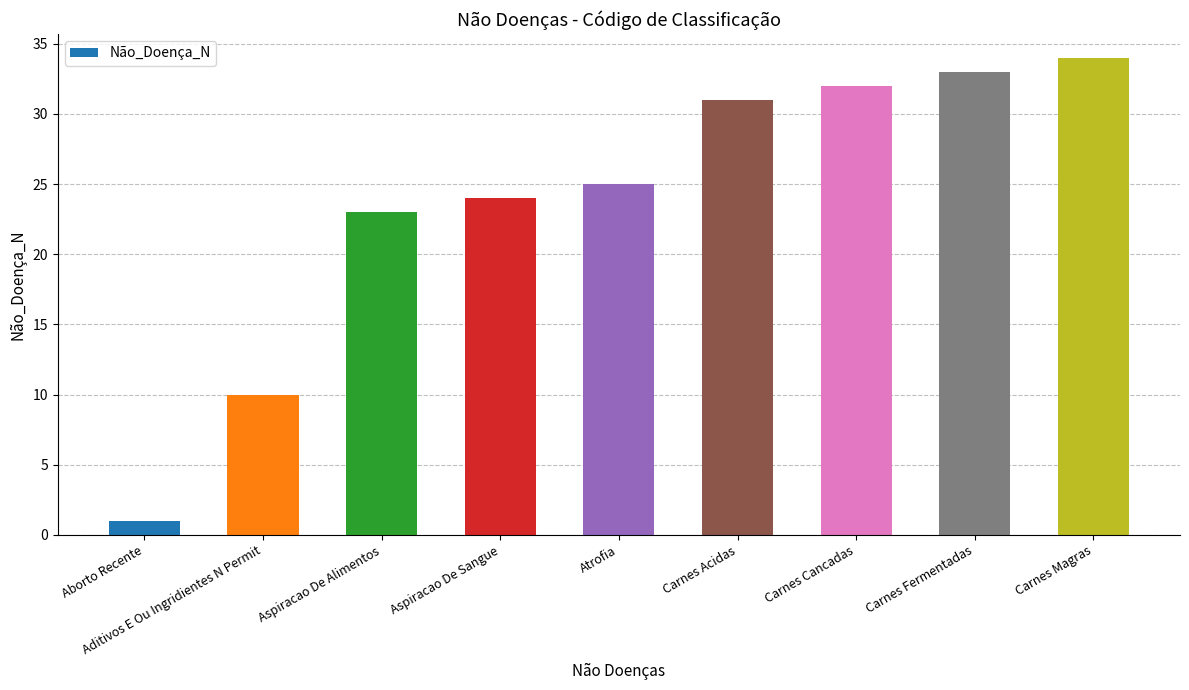

Reading left to right, what are all the values shown in this chart?

Aborto Recente=1	Aditivos E Ou Ingridientes N Permit=10	Aspiracao De Alimentos=23	Aspiracao De Sangue=24	Atrofia=25	Carnes Acidas=31	Carnes Cancadas=32	Carnes Fermentadas=33	Carnes Magras=34